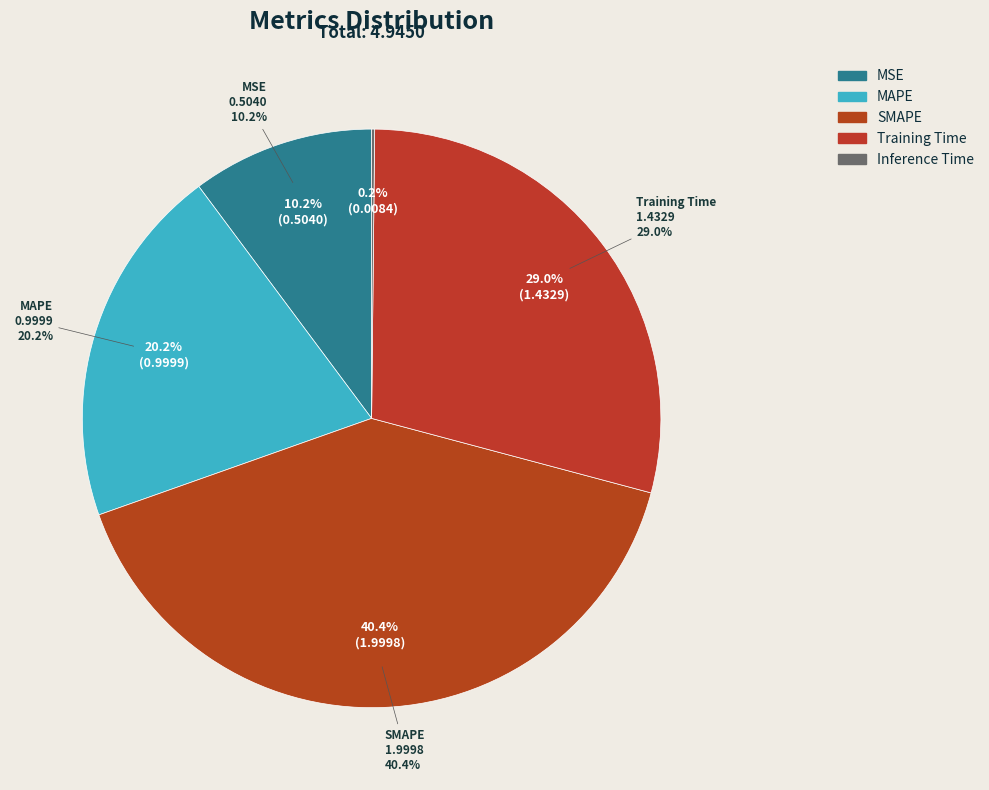

Does MAPE account for over 50% of the chart?

No